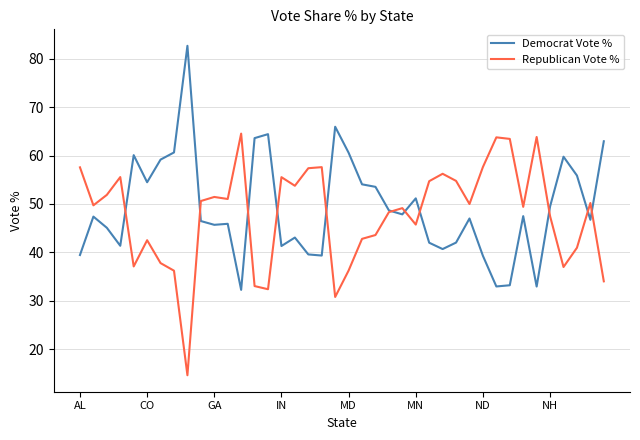

What is the lowest value of the Democrat Vote % series?

32.2